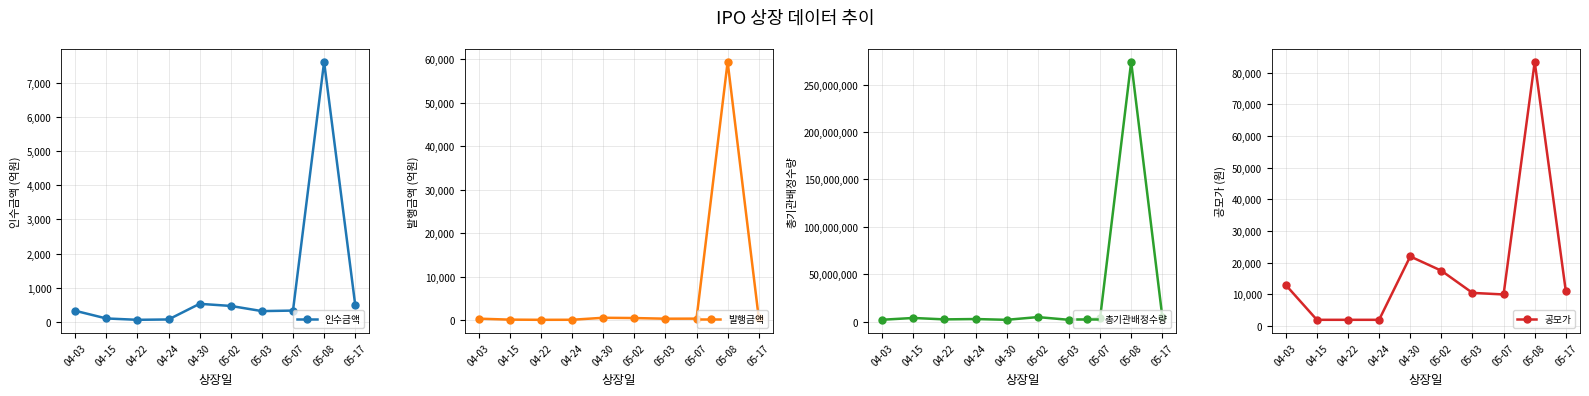

Which label corresponds to the largest value in the chart?

05-08